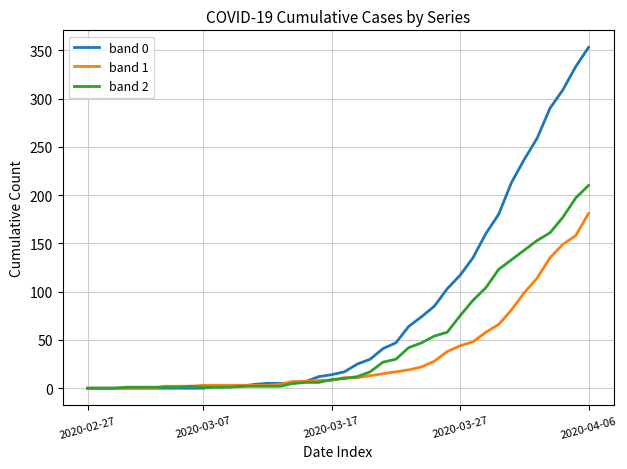

Rank the series by their average value, from lowest to highest.

band 1, band 2, band 0